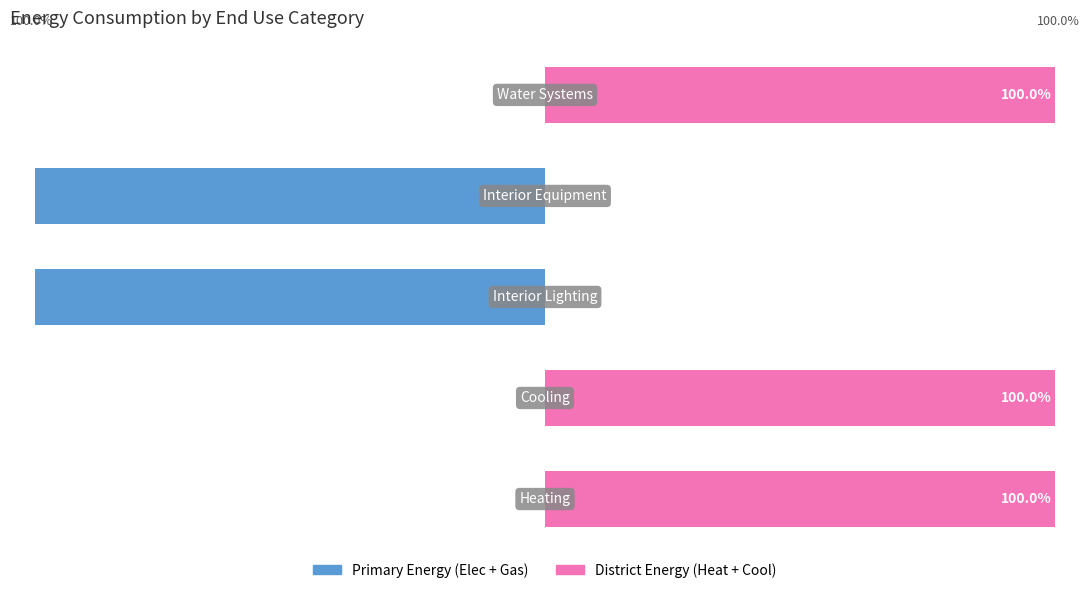

Is the value of Primary Energy (Elec + Gas) at 4 greater than the value of District Energy (Heat + Cool) at 4?

No